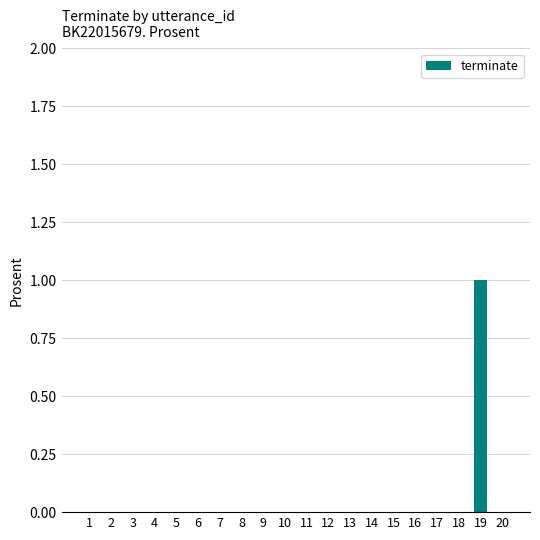

Reading left to right, extract all data points from this chart.

0	0	0	0	0	0	0	0	0	0	0	0	0	0	0	0	0	0	1	0